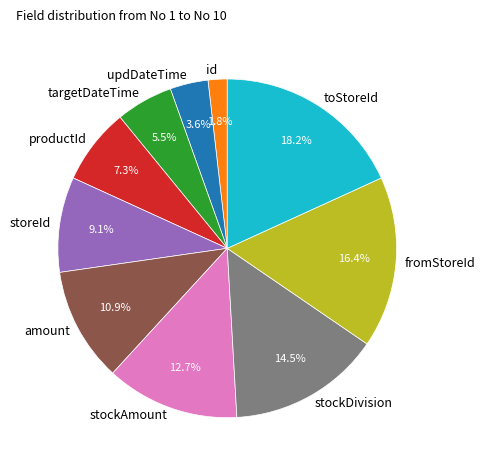

Does amount account for over 50% of the chart?

No